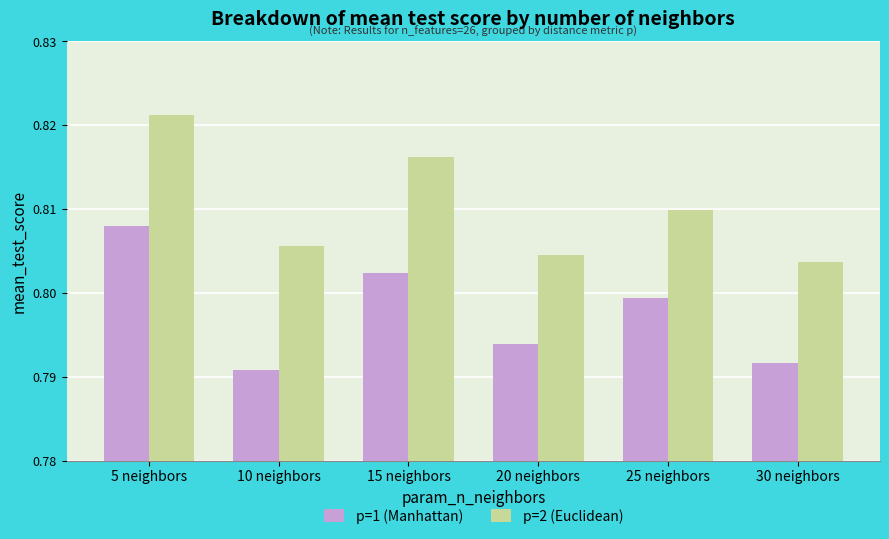

Where is p=1 (Manhattan) nearest to the value 0?

10 neighbors